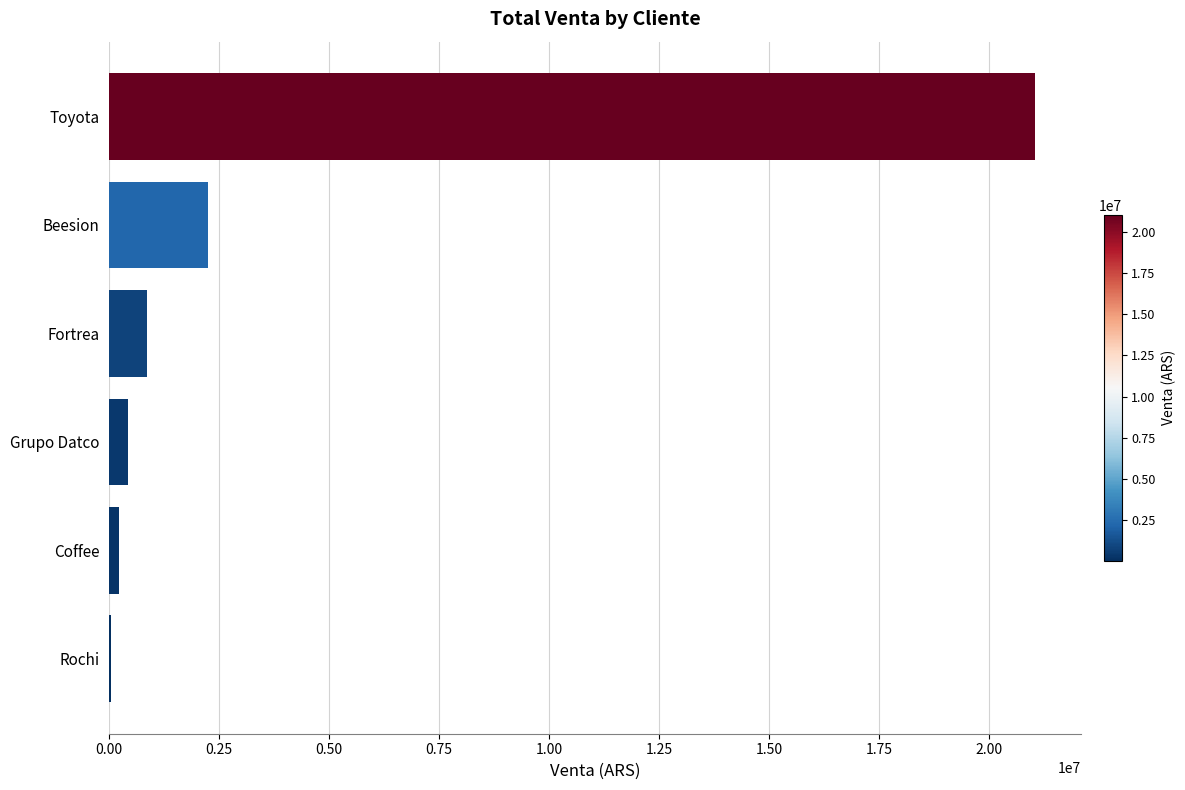

Which has a higher value, Coffee or Beesion?

Beesion